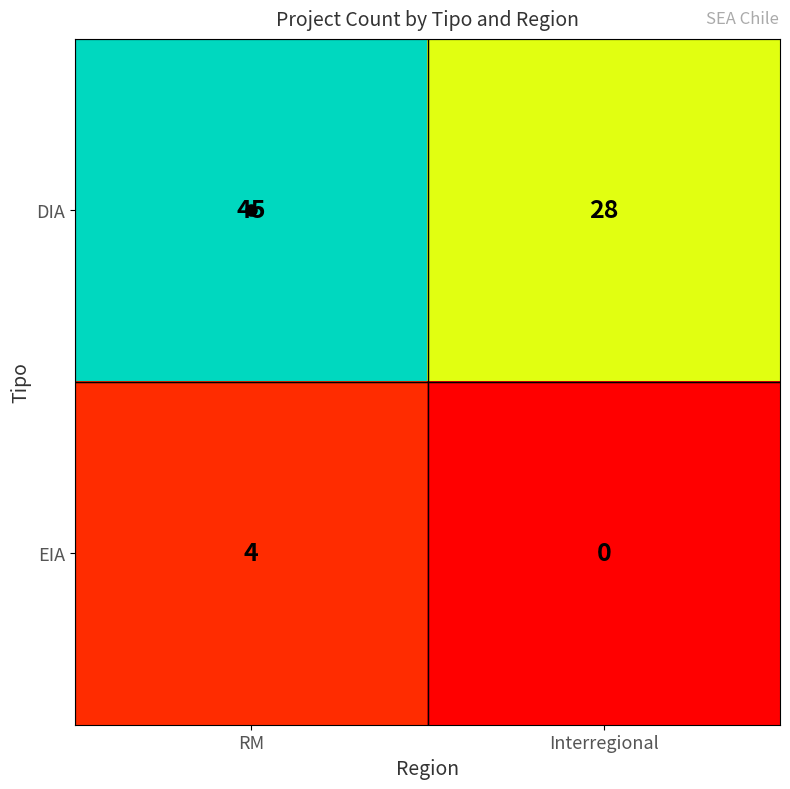

What is the sum of all EIA values?

4